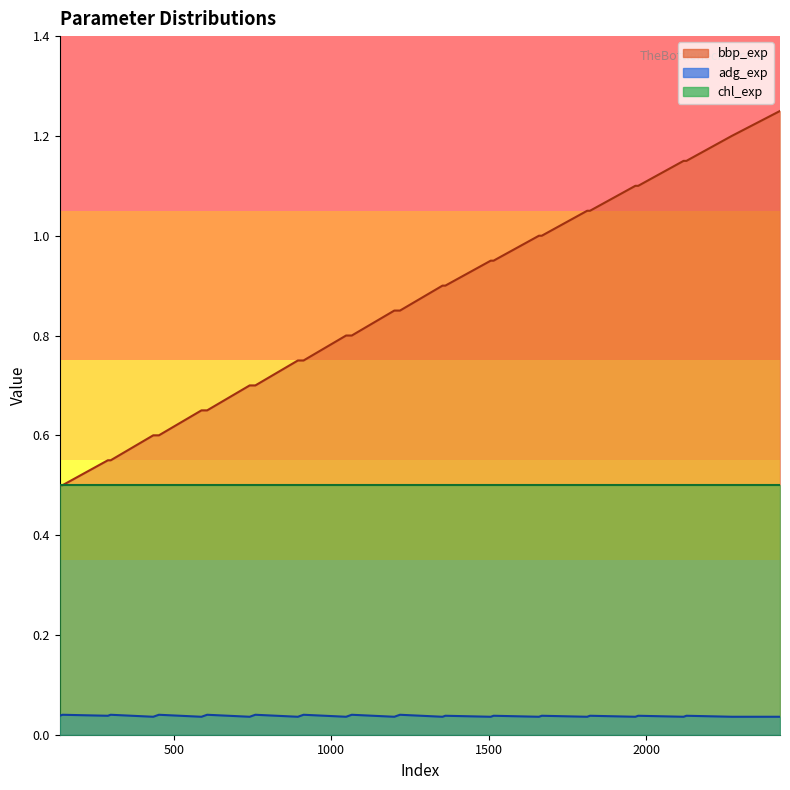

Which series has the largest range (max minus min)?

bbp_exp